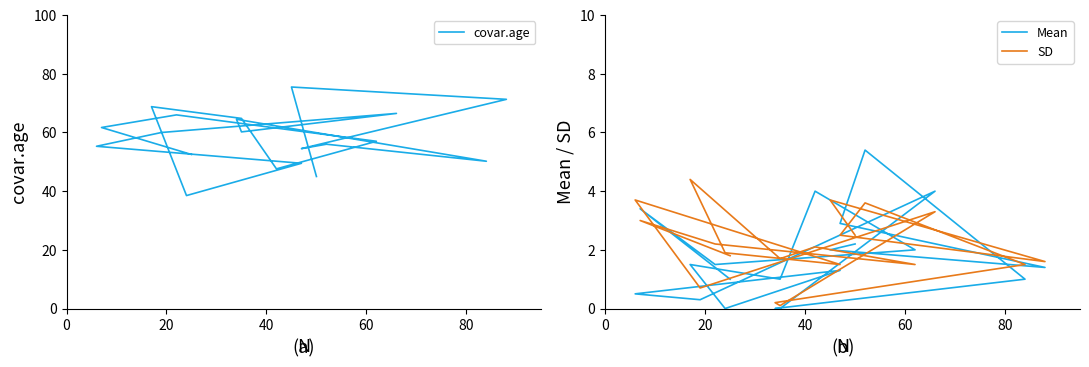

Which series ends up on top after the final intersection of Mean and SD?

SD